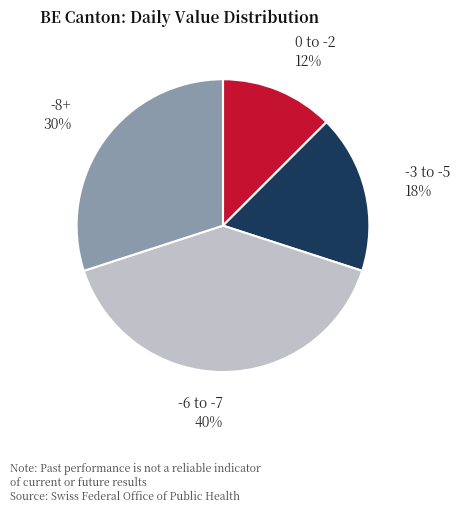

Combined, do 0 to -2 and -6 to -7 account for over 50%?

Yes